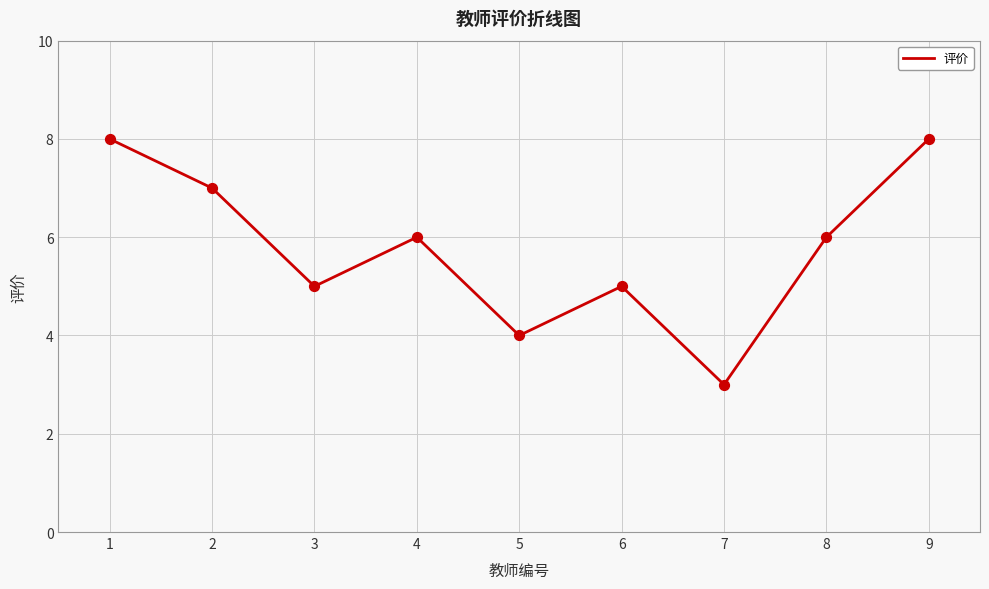

Between 8 and 5, which is larger?

8